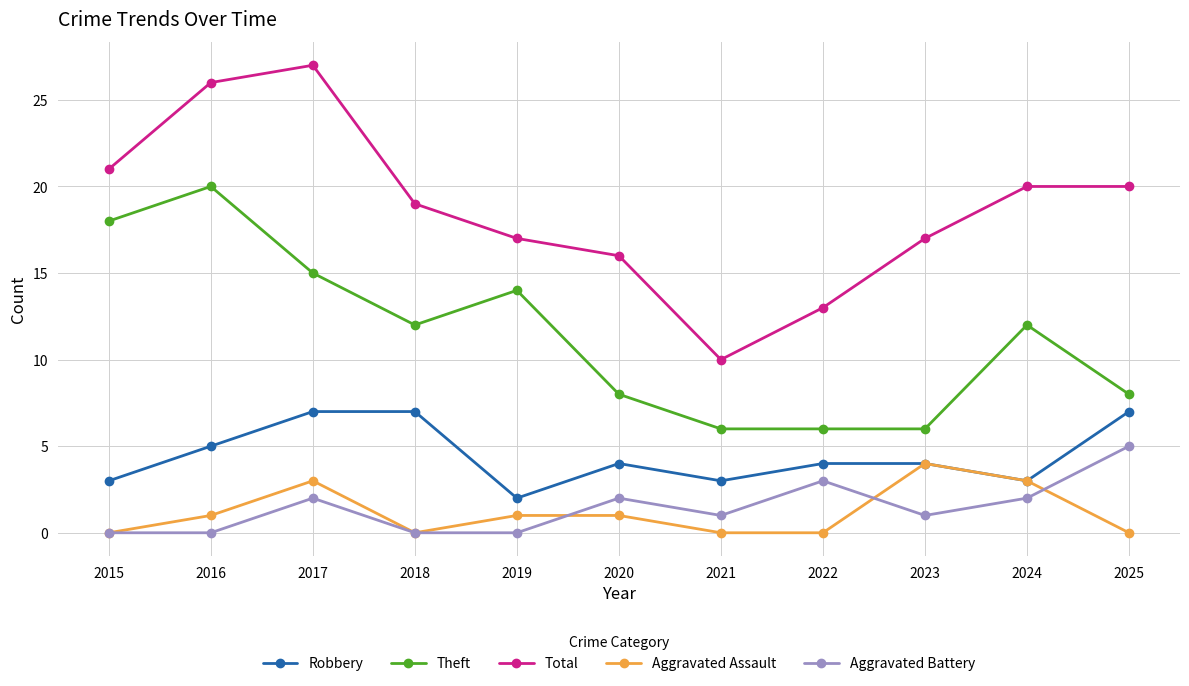

Which series has the largest total across all categories?

Total